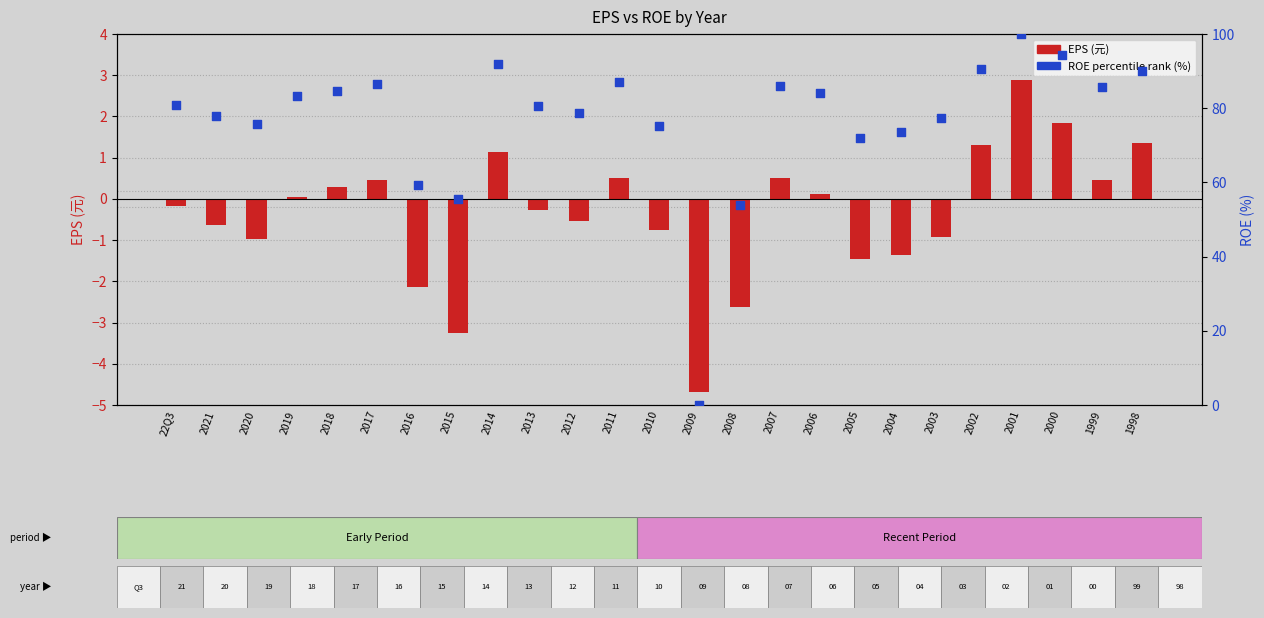

Which series has the largest total across all categories?

ROE percentile rank (%)